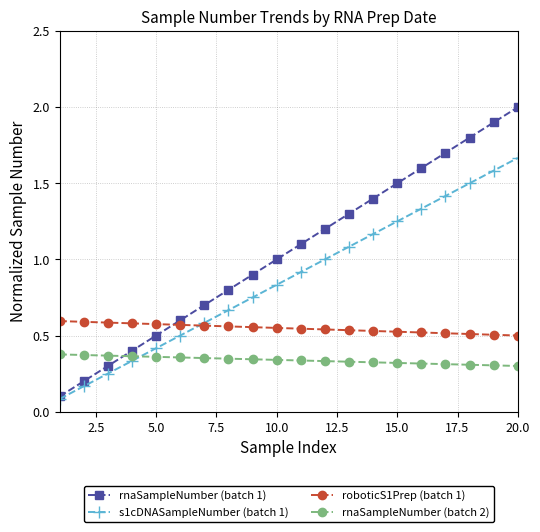

True or false: s1cDNASampleNumber (batch 1) has more than 2 points higher than both neighbors.

False